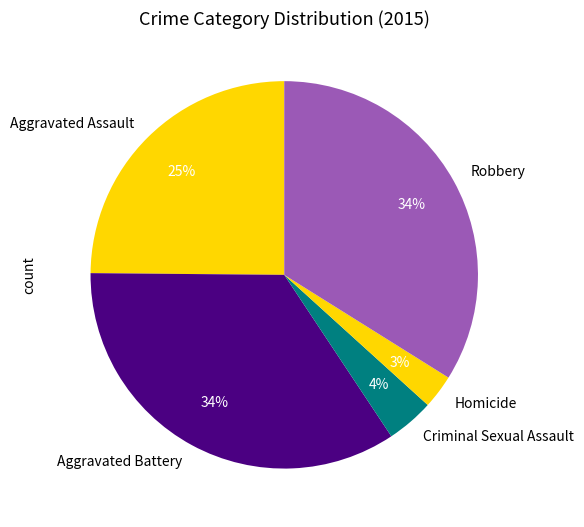

Which has a higher value, Homicide or Aggravated Assault?

Aggravated Assault